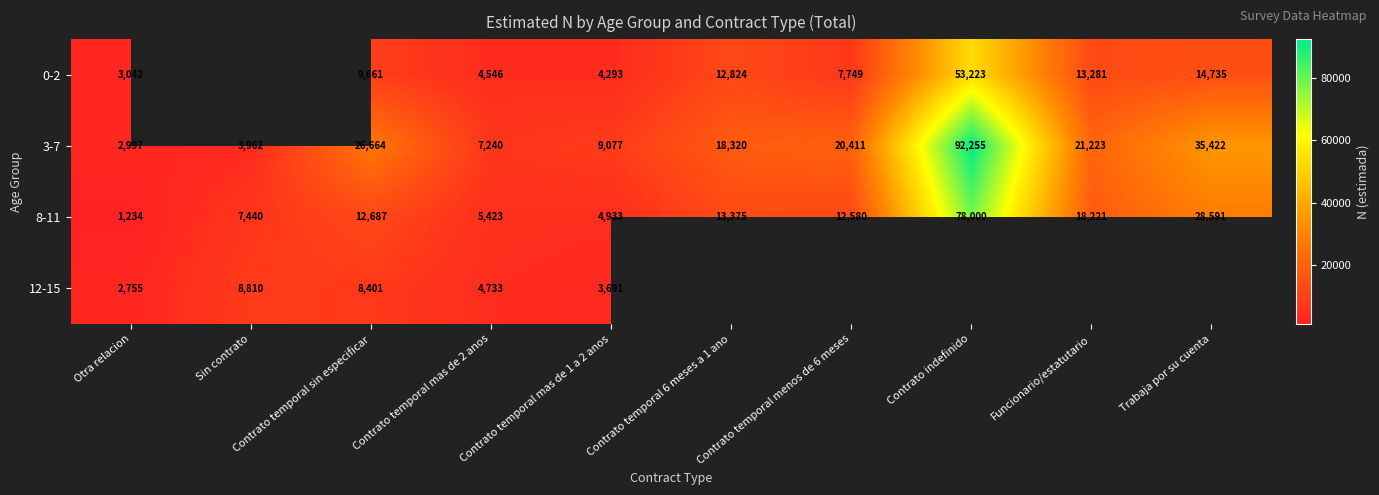

What is the total value across all series at Contrato temporal mas de 2 anos?

21942